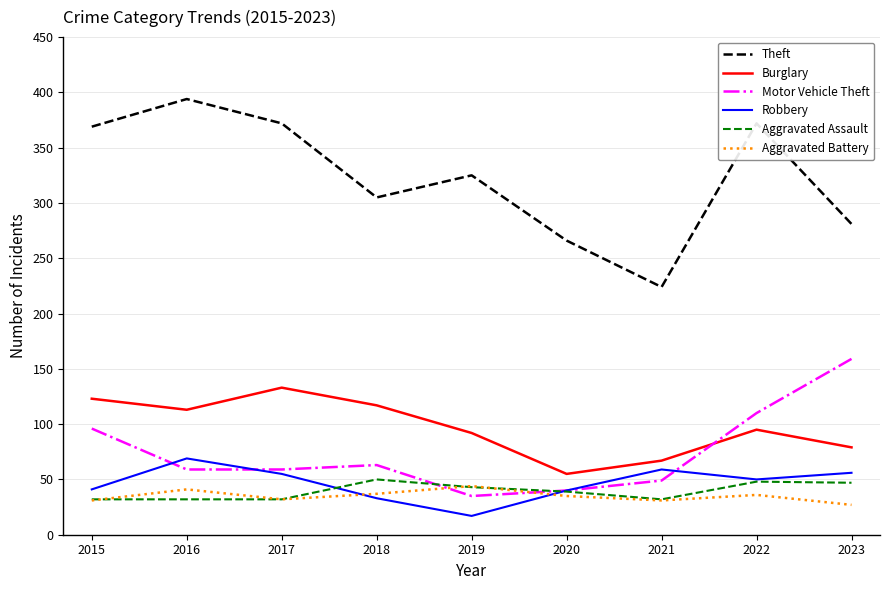

What is the difference between the Theft values at 2020 and 2018?

39